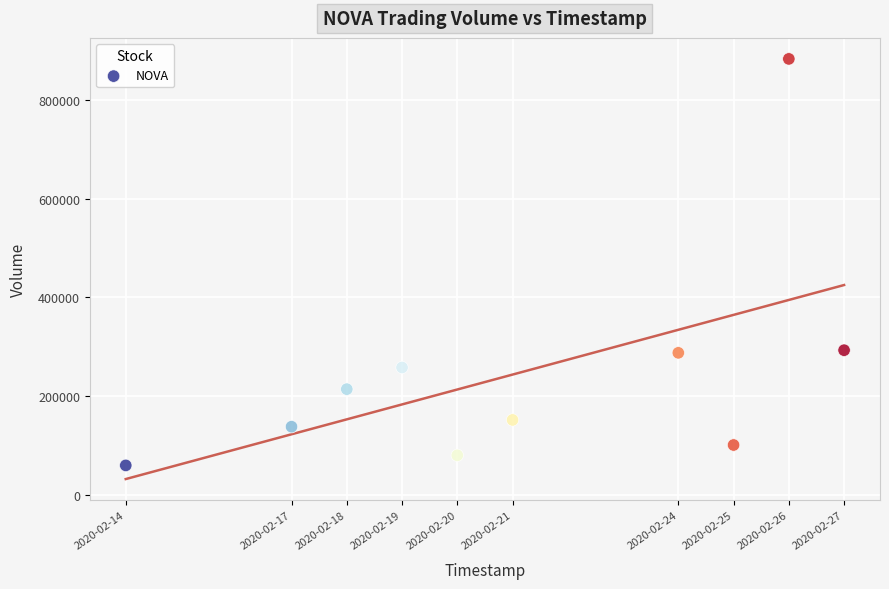

What is the average X value?

1582251840